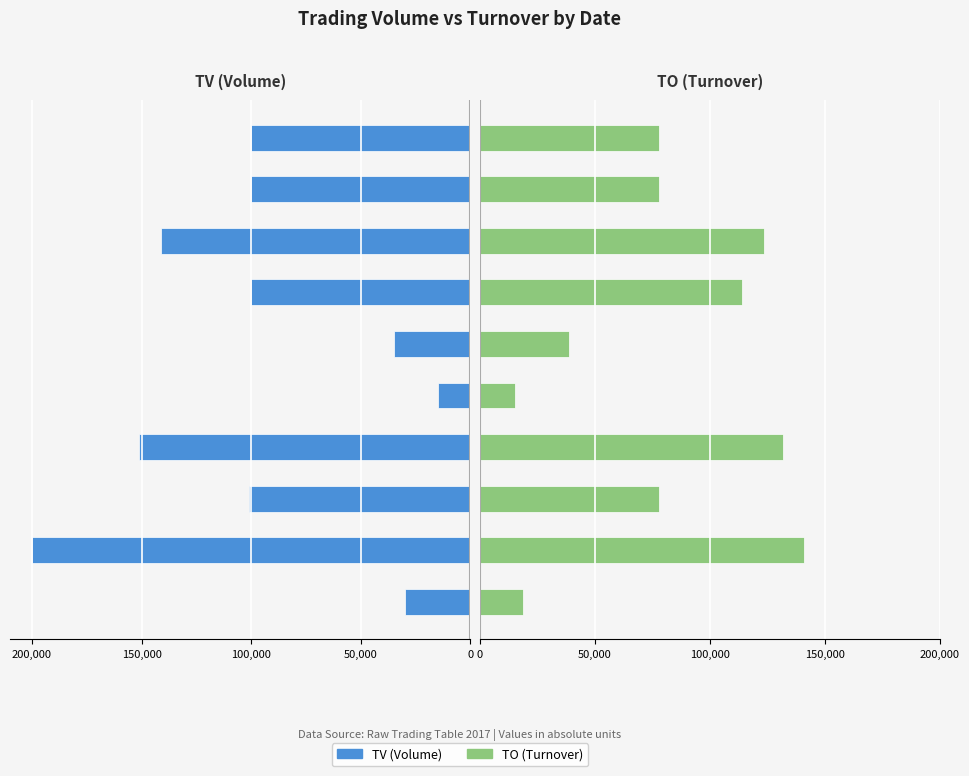

Between 150,000 and 5, which is larger?

150,000